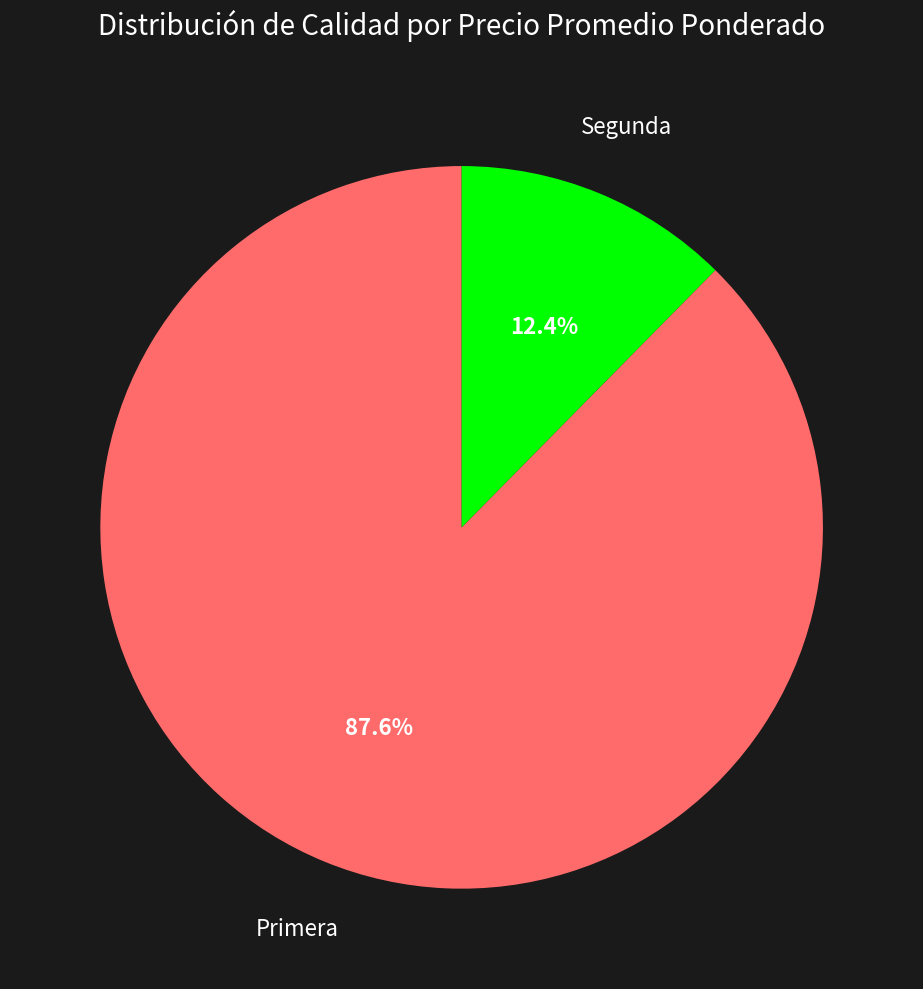

Count the number of slices in the pie.

2